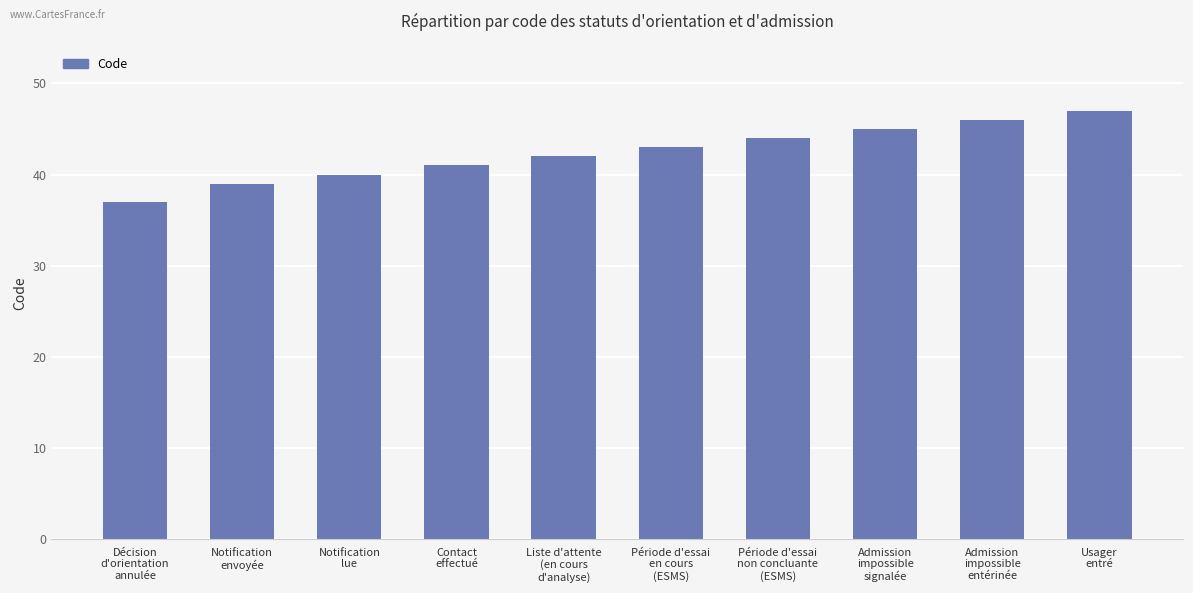

True or false: the data shows 41 at Contact
effectué.

True